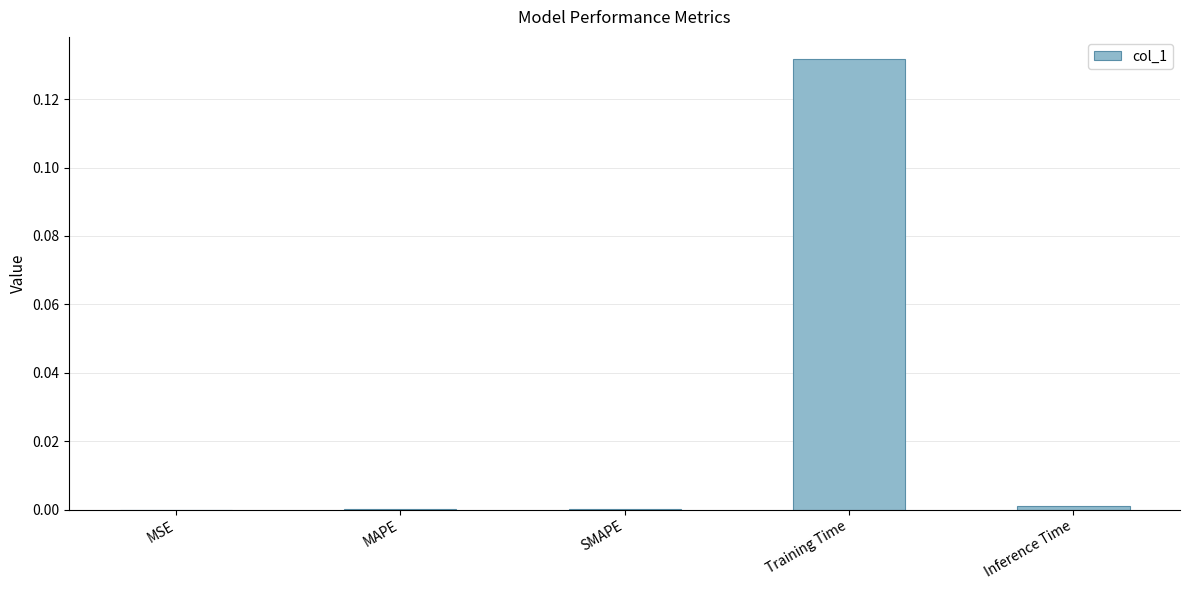

True or false: the data shows 0.0 at SMAPE.

True